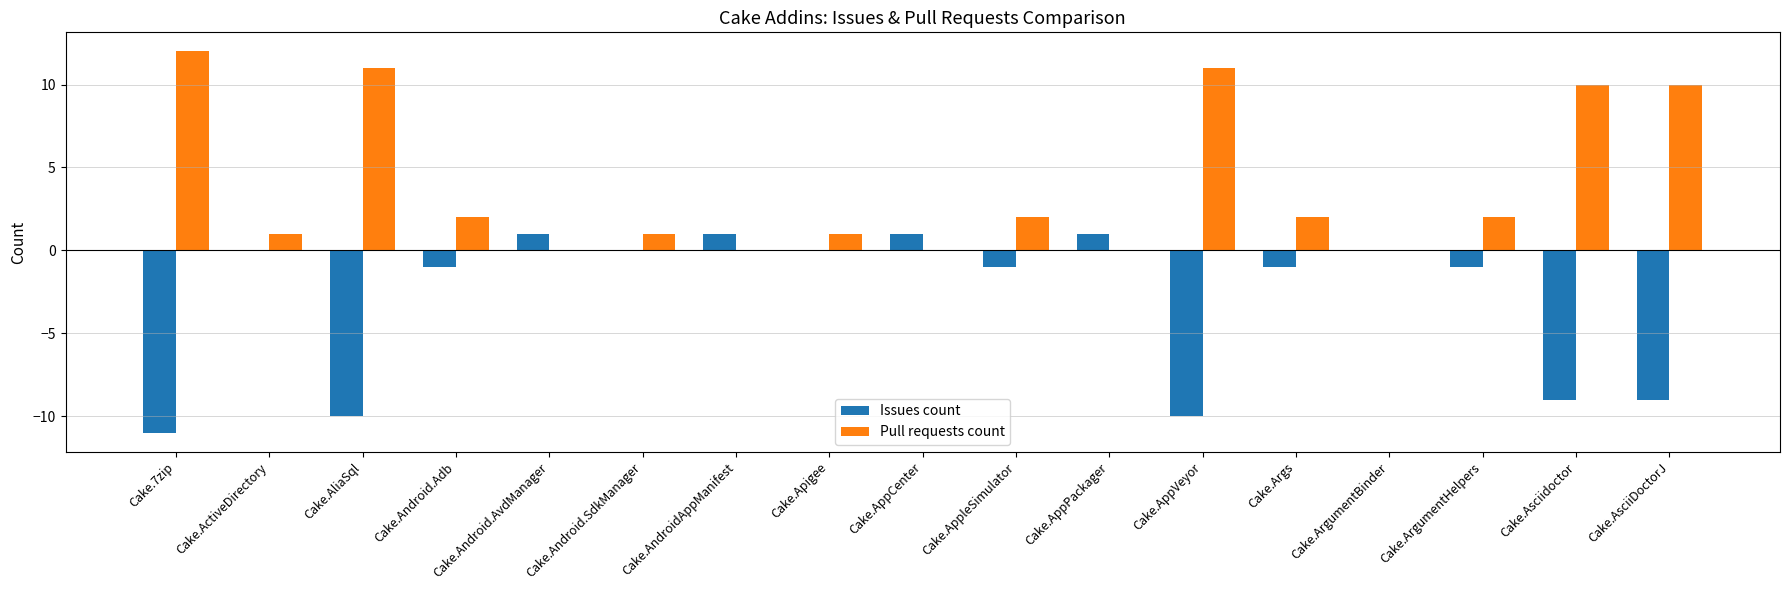

Count the number of categories in the chart.

17